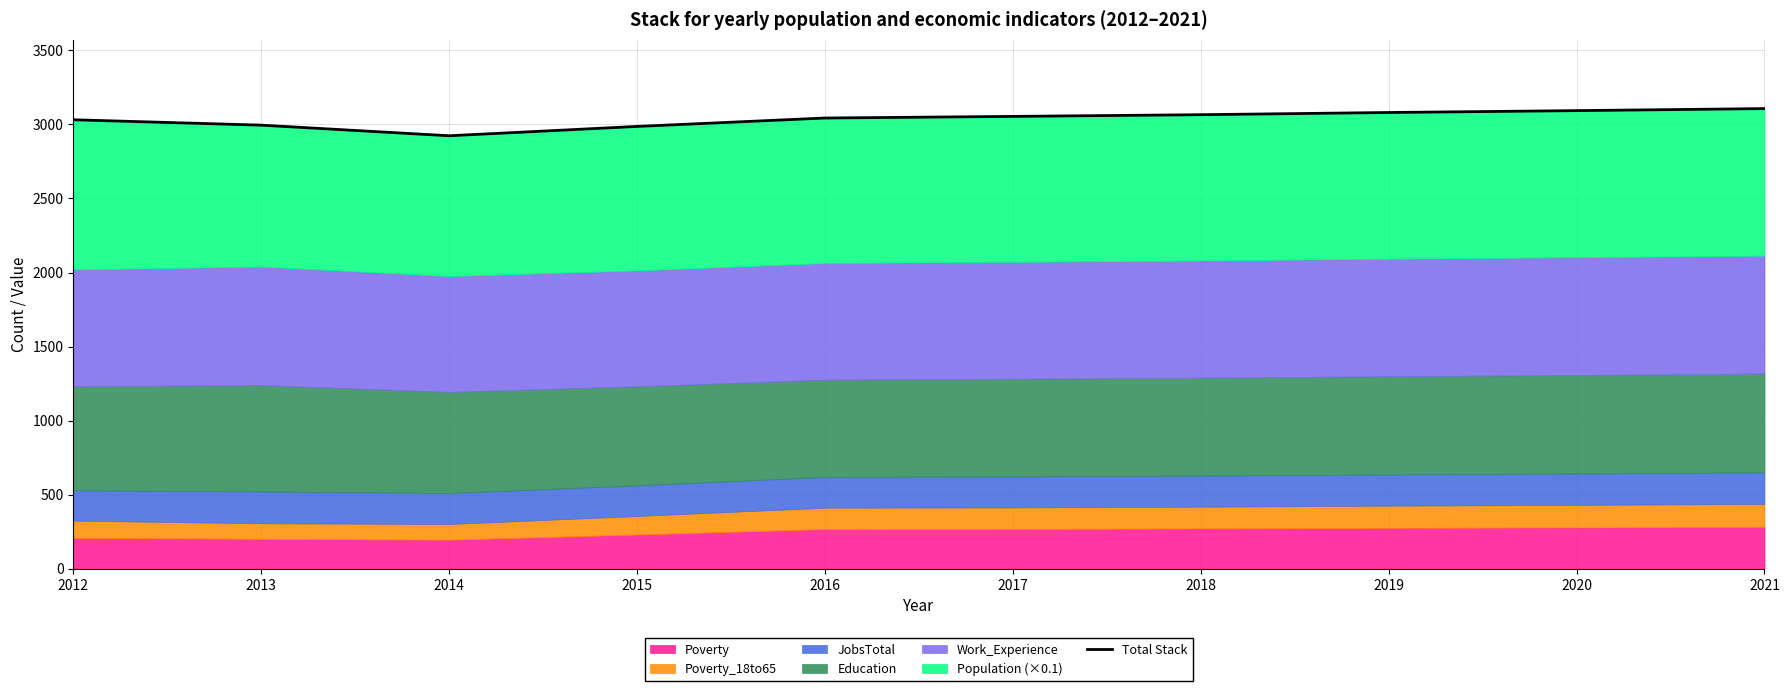

Which category has the highest value across all series?

2021